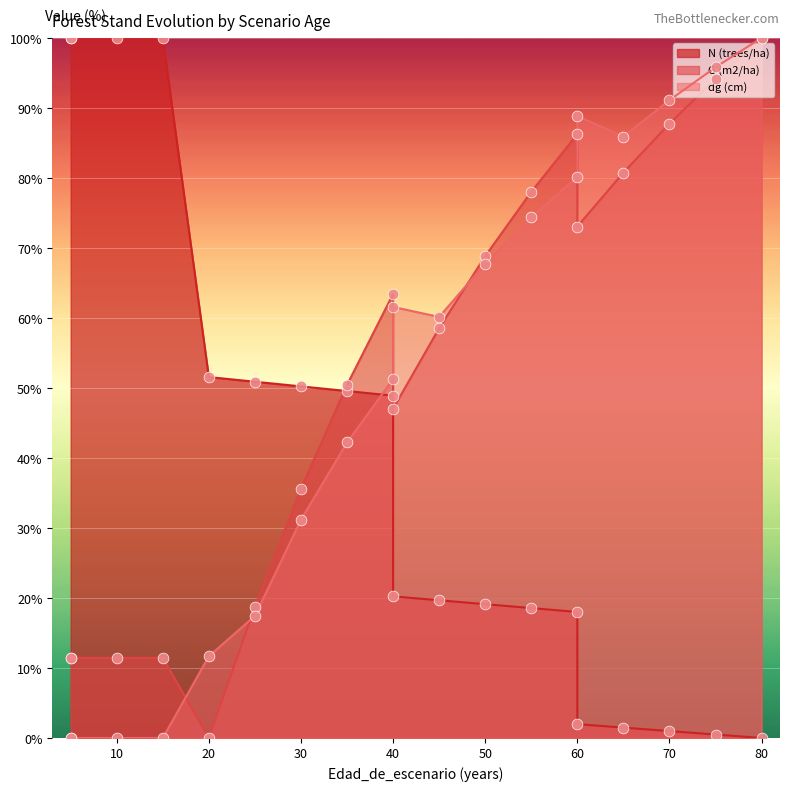

Which series has the largest total across all categories?

G (m2/ha)